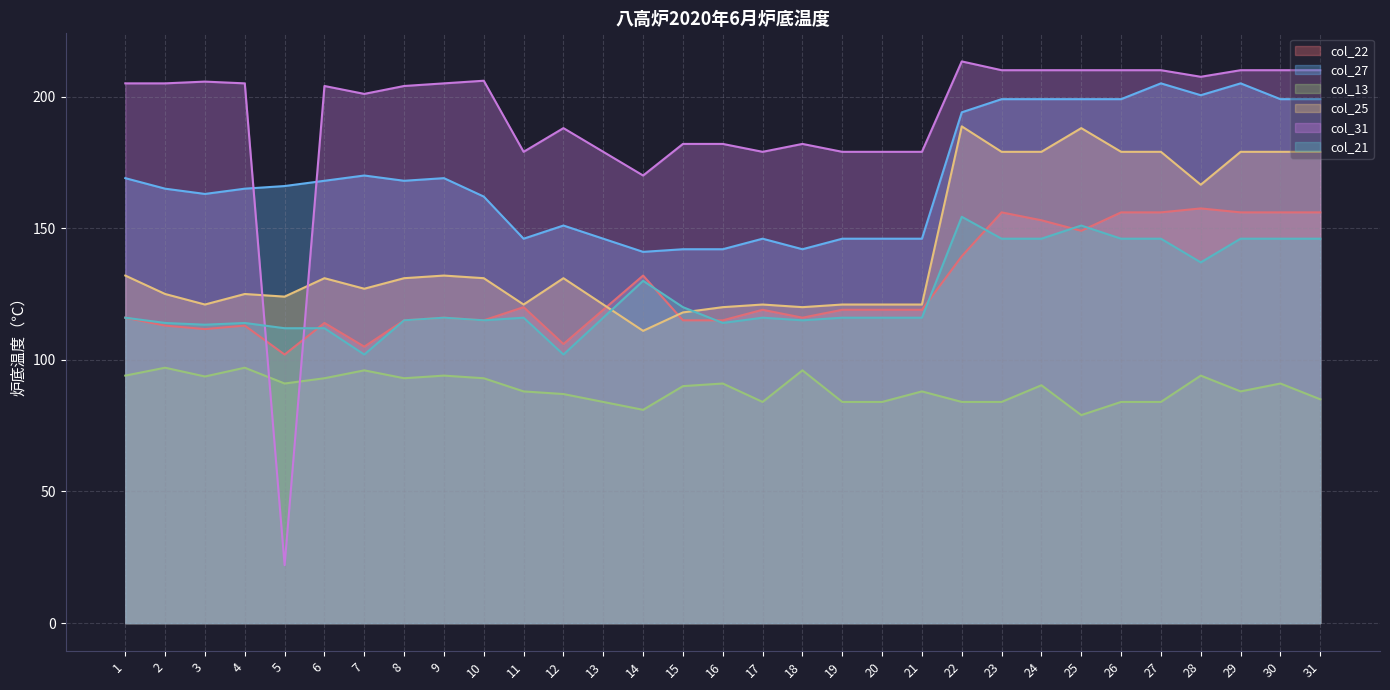

Reading right to left, extract all data points from this chart.

col_22: 31=156.0	30=156.0	29=156.0	28=157.5	27=156.0	26=156.0	25=149.0	24=153.0	23=156.0	22=139.3	21=119.0	20=119.0	19=119.0	18=116.0	17=119.0	16=115.0	15=115.0	14=132.0	13=119.0	12=106.0	11=120.0	10=115.0	9=116.0	8=115.0	7=105.0	6=114.0	5=102.0	4=113.0	3=111.7	2=113.0	1=116.0
col_27: 31=199.0	30=199.0	29=205.0	28=200.5	27=205.0	26=199.0	25=199.0	24=199.0	23=199.0	22=194.0	21=146.0	20=146.0	19=146.0	18=142.0	17=146.0	16=142.0	15=142.0	14=141.0	13=146.0	12=151.0	11=146.0	10=162.0	9=169.0	8=168.0	7=170.0	6=168.0	5=166.0	4=165.0	3=163.0	2=165.0	1=169.0
col_13: 31=85.0	30=91.0	29=88.0	28=94.0	27=84.0	26=84.0	25=79.0	24=90.3	23=84.0	22=84.0	21=88.0	20=84.0	19=84.0	18=96.0	17=84.0	16=91.0	15=90.0	14=81.0	13=84.0	12=87.0	11=88.0	10=93.0	9=94.0	8=93.0	7=96.0	6=93.0	5=91.0	4=97.0	3=93.7	2=97.0	1=94.0
col_25: 31=179.0	30=179.0	29=179.0	28=166.5	27=179.0	26=179.0	25=188.0	24=179.0	23=179.0	22=188.7	21=121.0	20=121.0	19=121.0	18=120.0	17=121.0	16=120.0	15=118.0	14=111.0	13=121.0	12=131.0	11=121.0	10=131.0	9=132.0	8=131.0	7=127.0	6=131.0	5=124.0	4=125.0	3=121.0	2=125.0	1=132.0
col_31: 31=210.0	30=210.0	29=210.0	28=207.5	27=210.0	26=210.0	25=210.0	24=210.0	23=210.0	22=213.3	21=179.0	20=179.0	19=179.0	18=182.0	17=179.0	16=182.0	15=182.0	14=170.0	13=179.0	12=188.0	11=179.0	10=206.0	9=205.0	8=204.0	7=201.0	6=204.0	5=22.0	4=205.0	3=205.7	2=205.0	1=205.0
col_21: 31=146.0	30=146.0	29=146.0	28=137.0	27=146.0	26=146.0	25=151.0	24=146.0	23=146.0	22=154.3	21=116.0	20=116.0	19=116.0	18=115.0	17=116.0	16=114.0	15=120.0	14=130.0	13=116.0	12=102.0	11=116.0	10=115.0	9=116.0	8=115.0	7=102.0	6=112.0	5=112.0	4=114.0	3=113.3	2=114.0	1=116.0